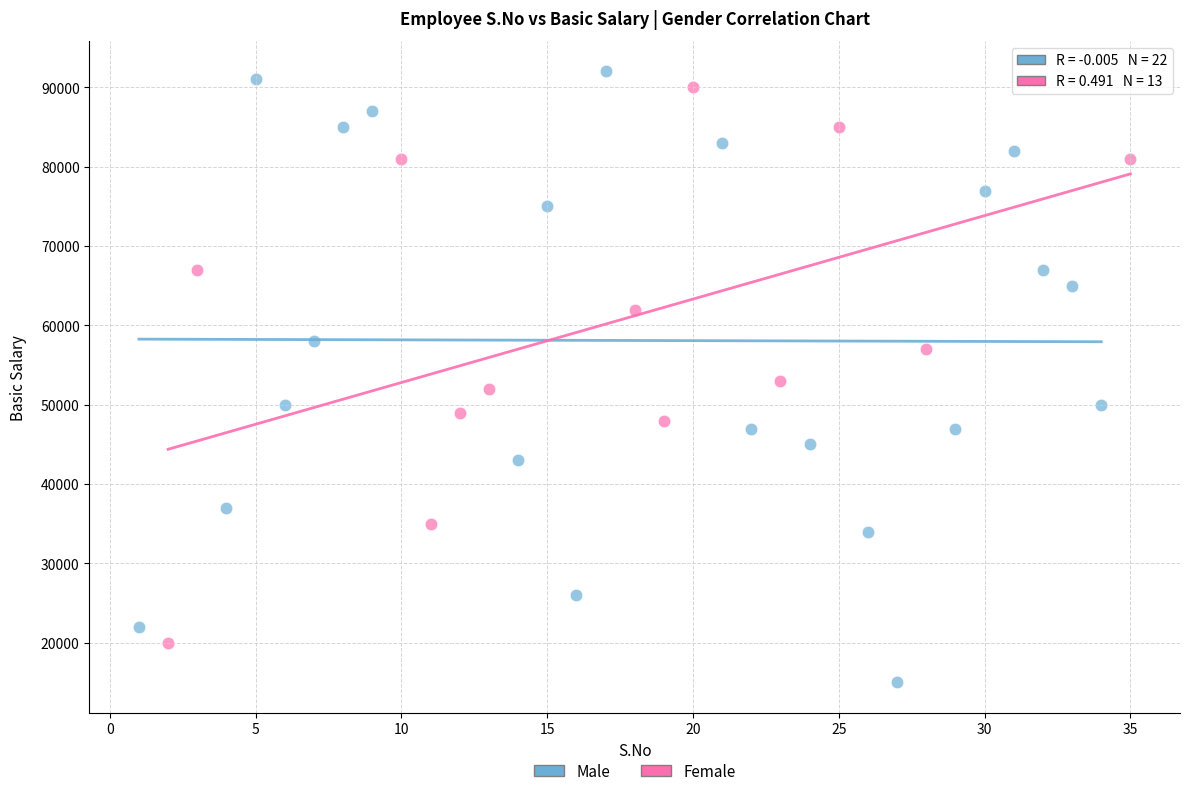

Which series has the largest Y range (max minus min)?

Male